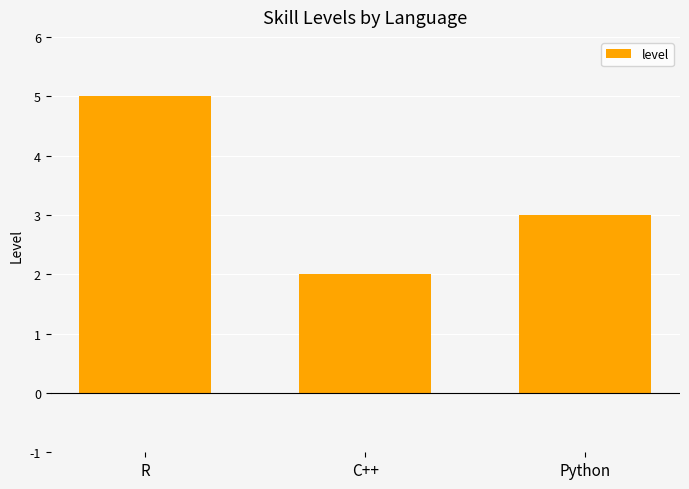

Reading left to right, what are all the values shown in this chart?

5	2	3